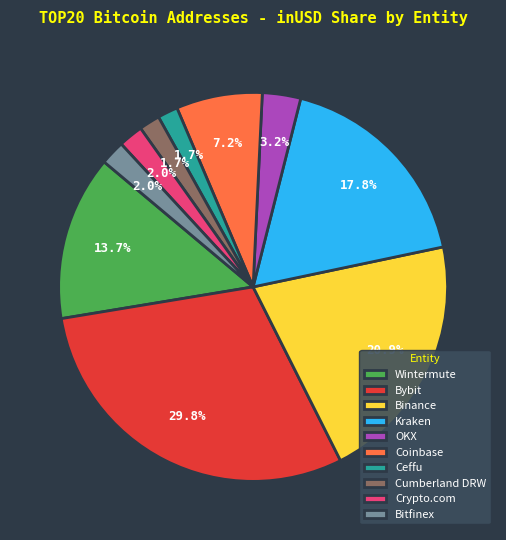

Is there any slice that represents more than half of the pie?

No